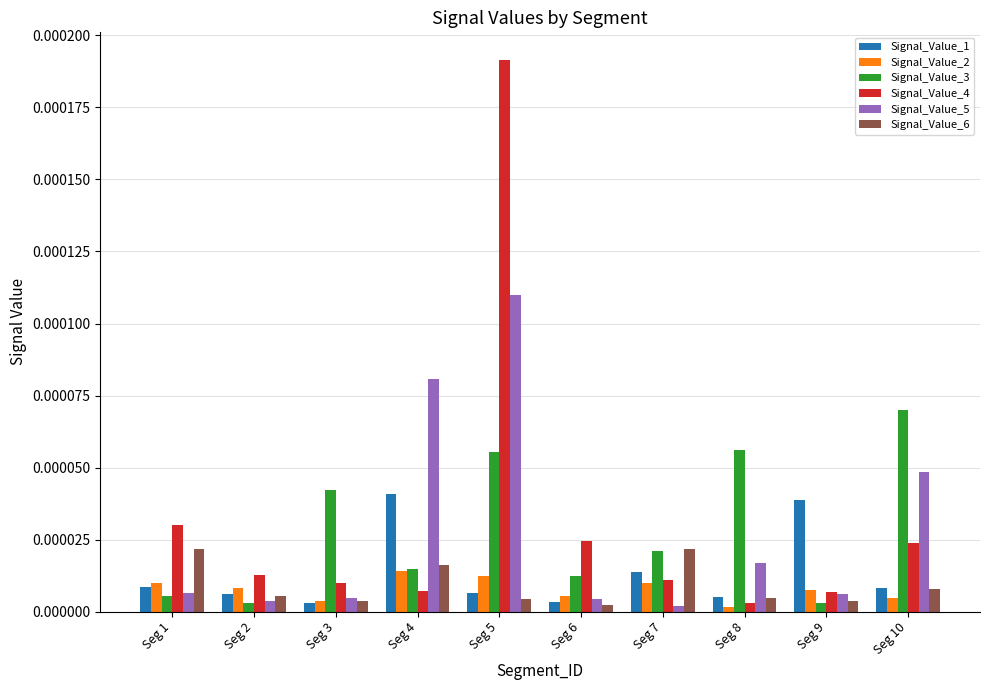

True or false: Signal_Value_1 has a value of 0.0 at Seg 8.

True